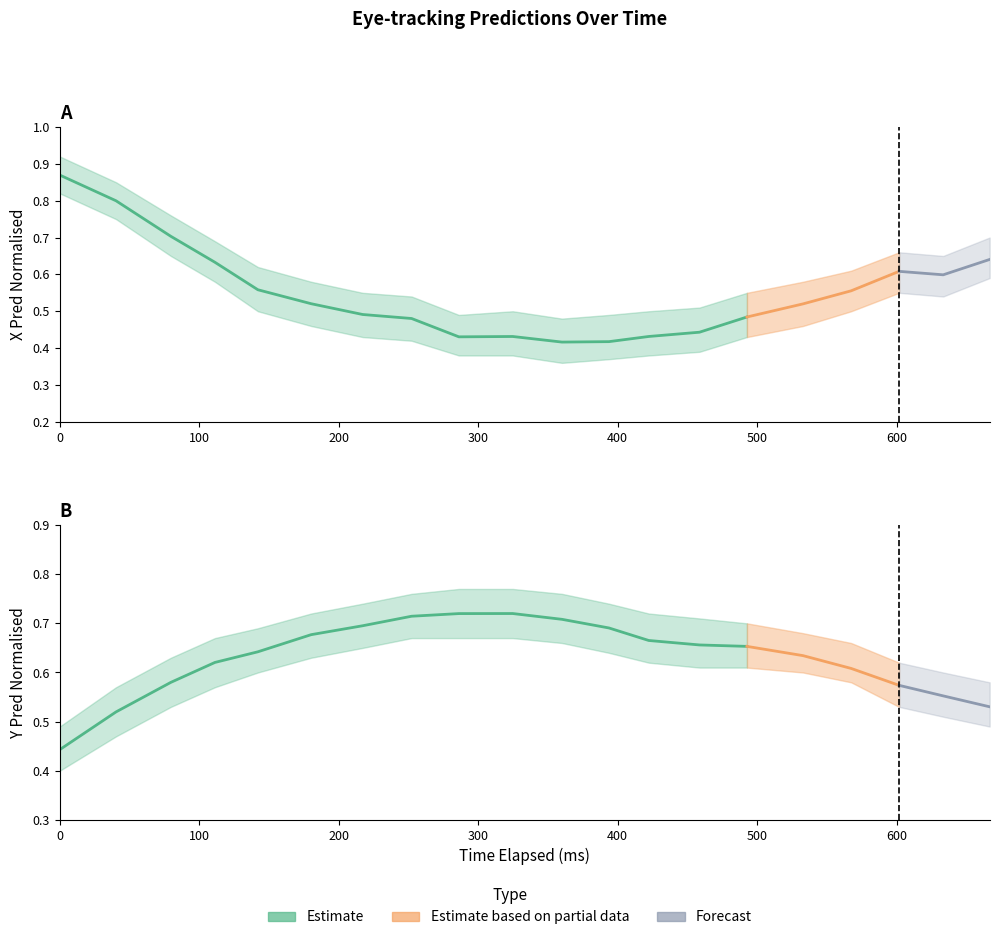

What is the value of the x_pred_lower point at the 4th from the left?

0.6